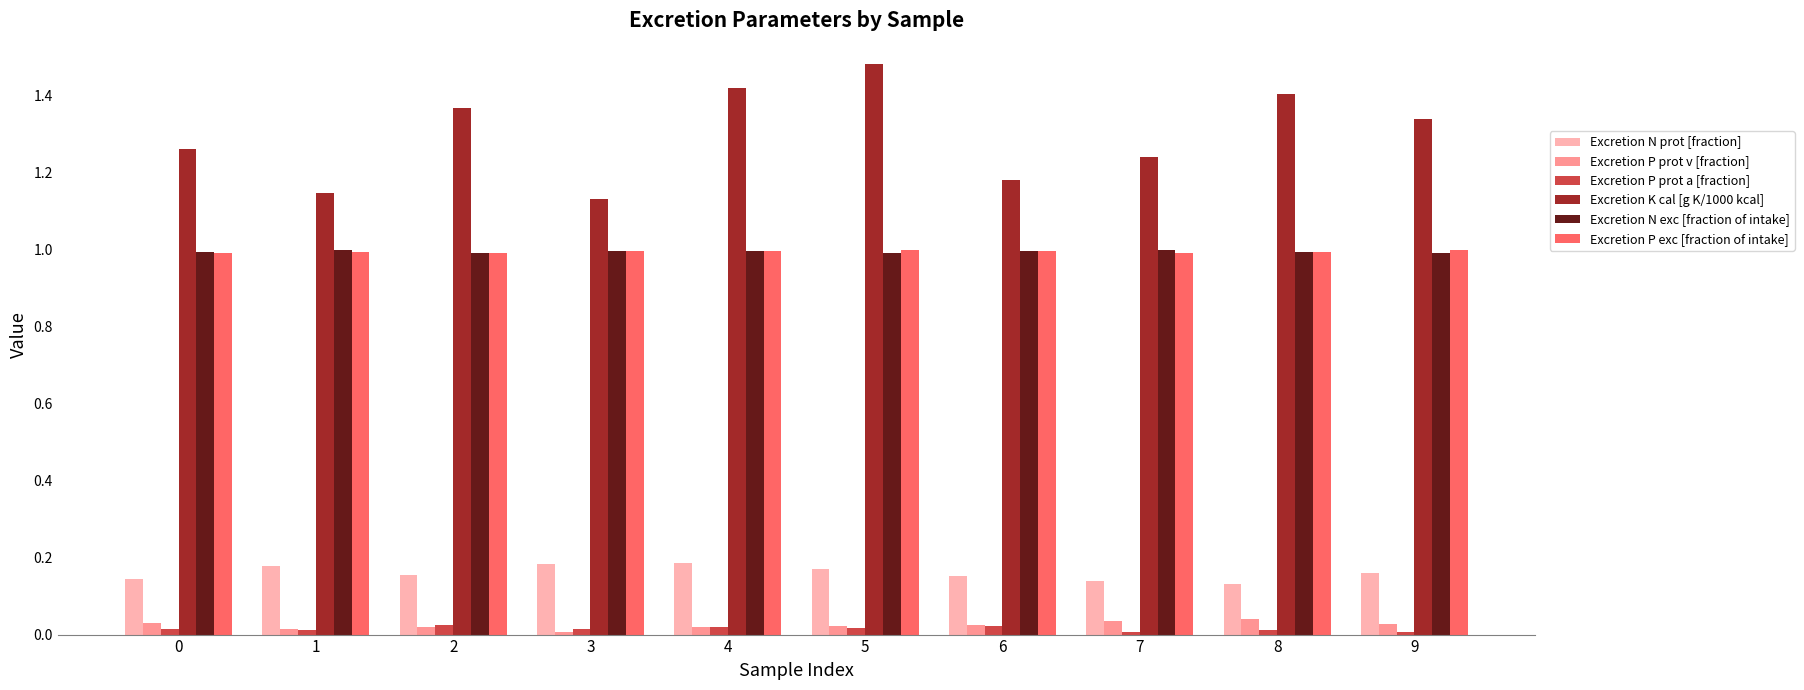

Which category has the highest value across all series?

5